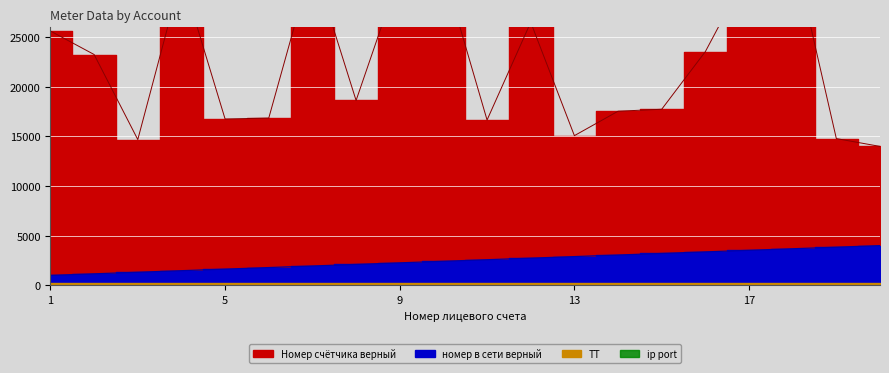

The value of Номер счётчика верный at 18 is 55199.1. True or false?

False